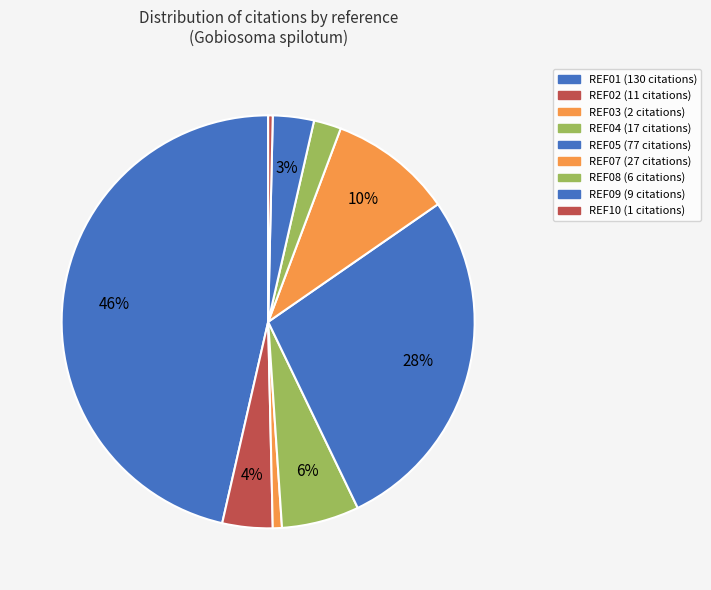

Count the number of slices in the pie.

9